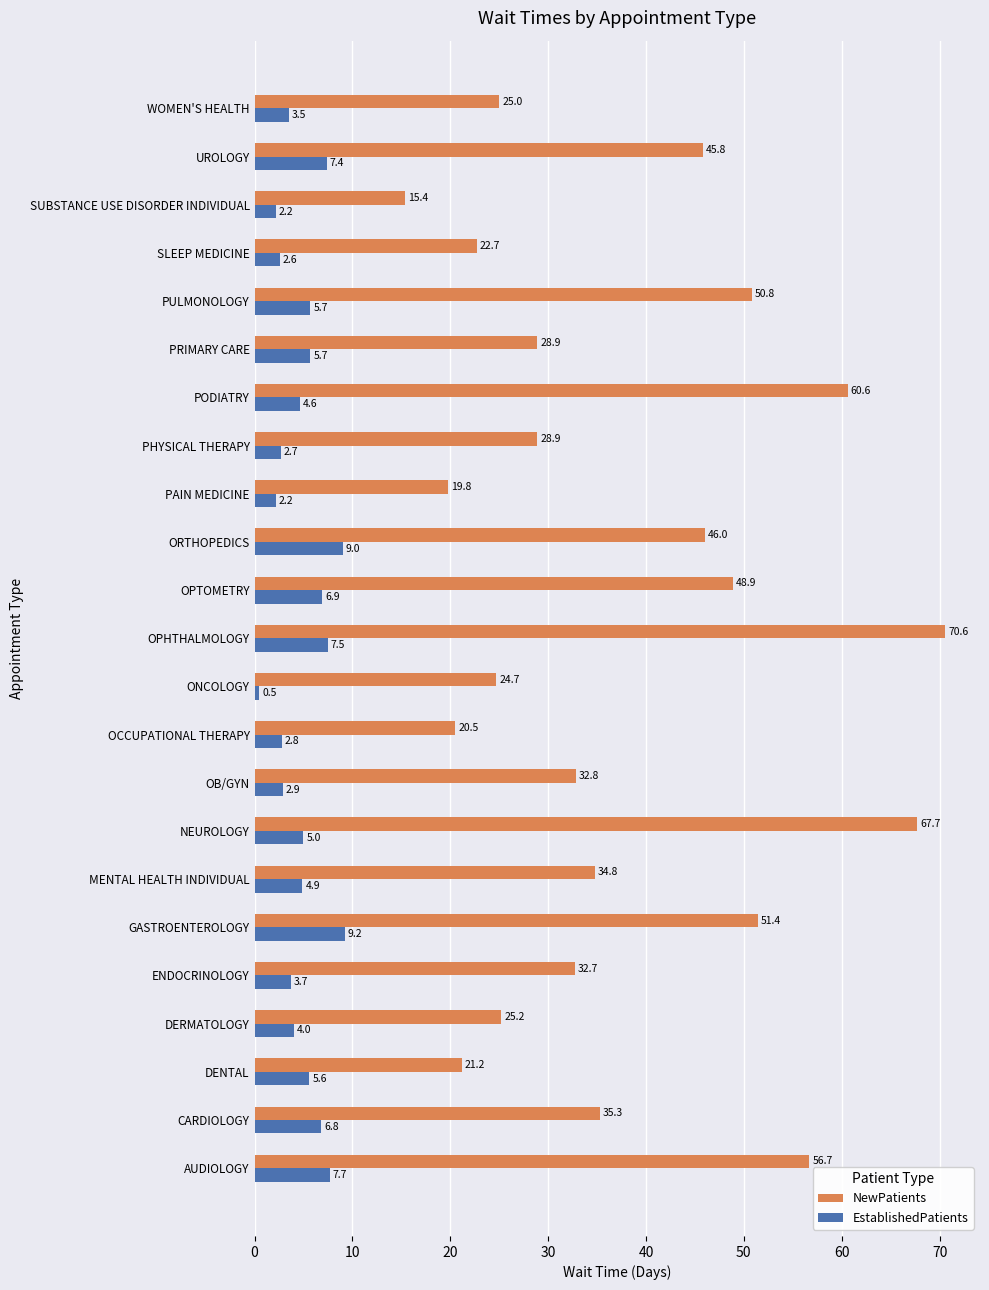

True or false: NewPatients has a value of 10.2 at UROLOGY.

False